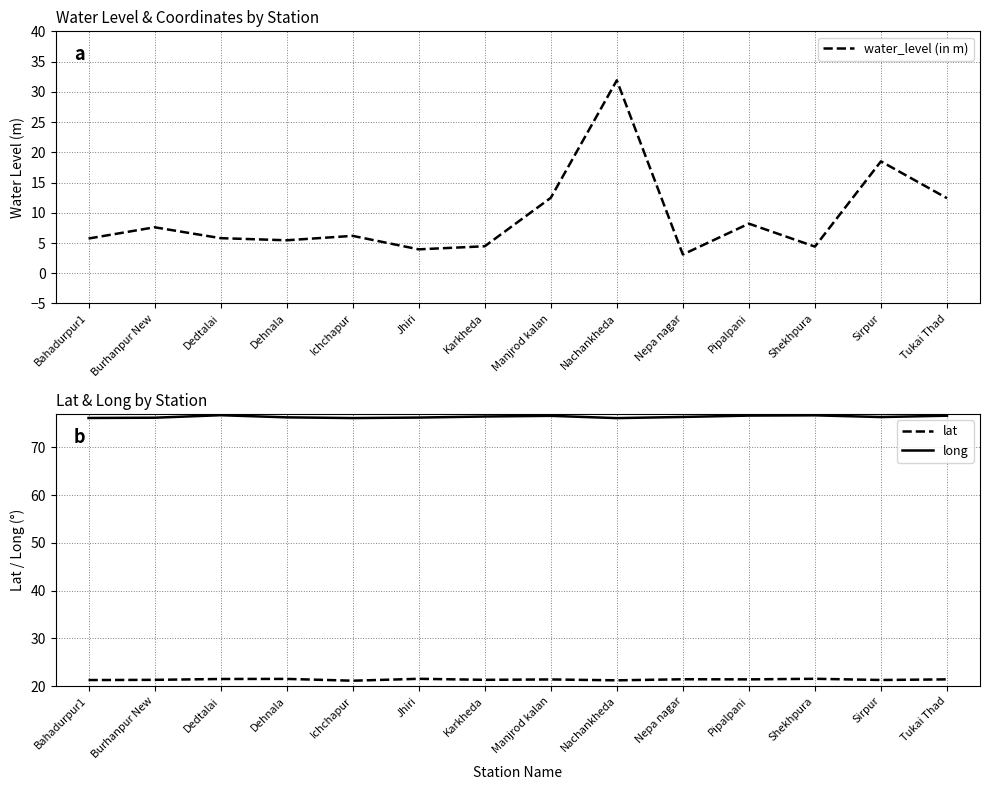

True or false: long has a value of 76.6 at Manjrod kalan.

True